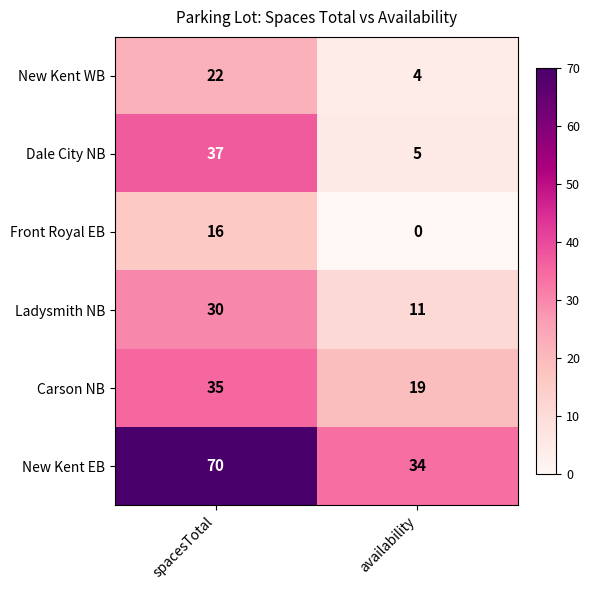

What is the difference between the maximum and minimum values in the New Kent EB series?

36